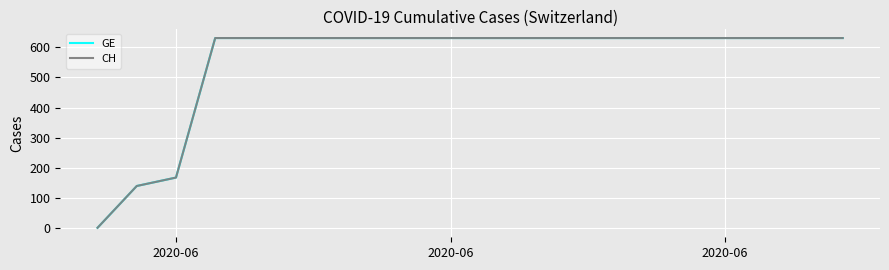

Is this an area chart (filled region under the line)?

No